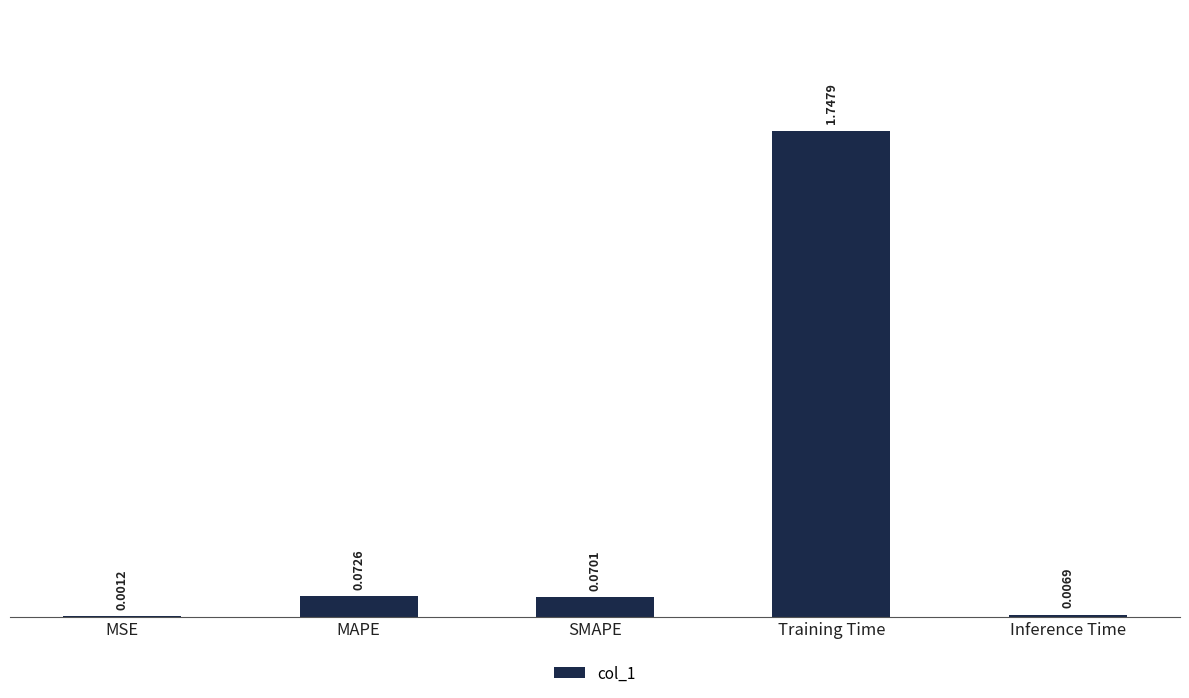

How many data points does each series have?

5